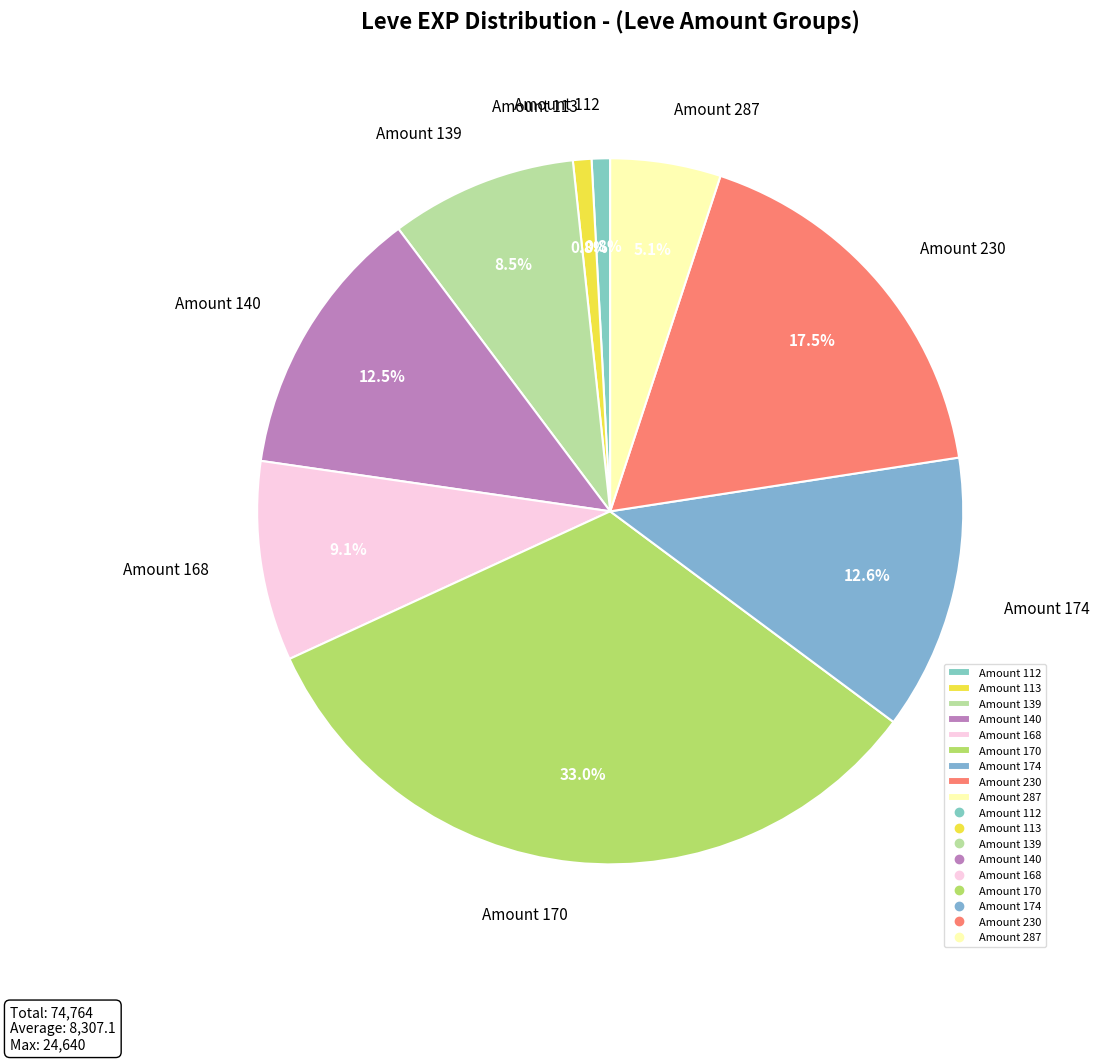

Is the sum of Amount 287 and Amount 113 greater than half?

No